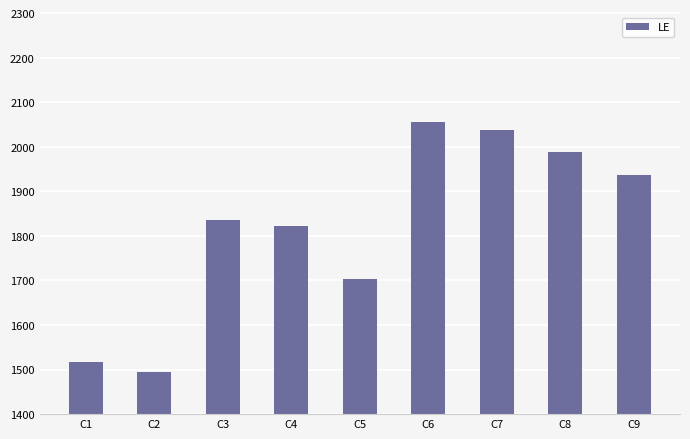

Where is the data nearest to the value 1775?

C4